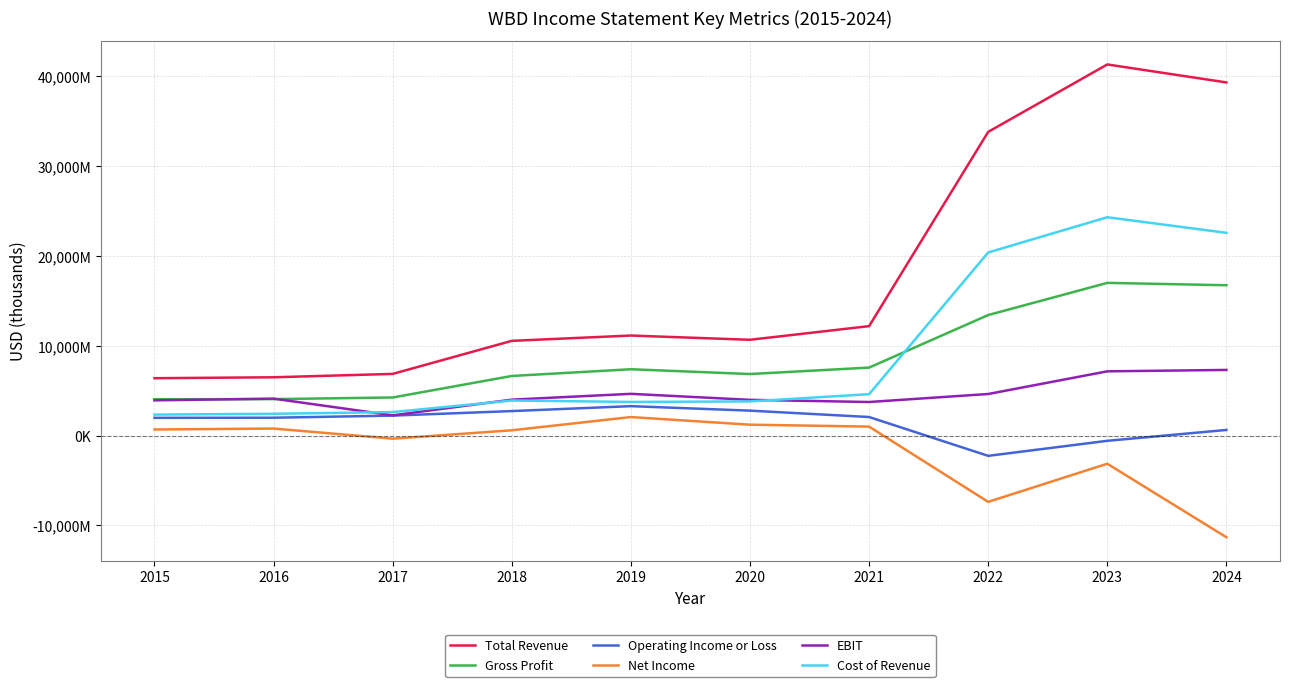

In Cost of Revenue, how many points are higher than both neighbors (excluding endpoints)?

2